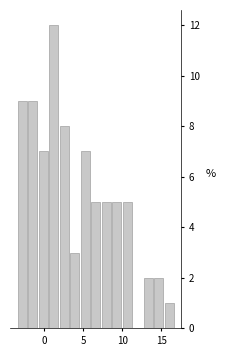

Around what value on the x-axis is the tallest bar? Give the approximate position of its centre, as read against the axis.

1.0